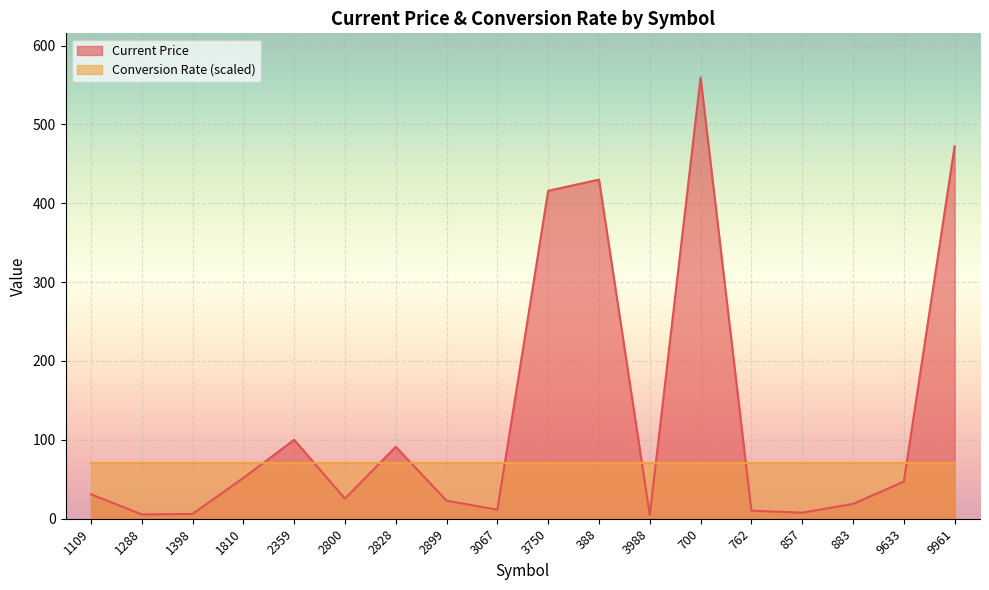

What is the label of the 1st point from the right?

9961